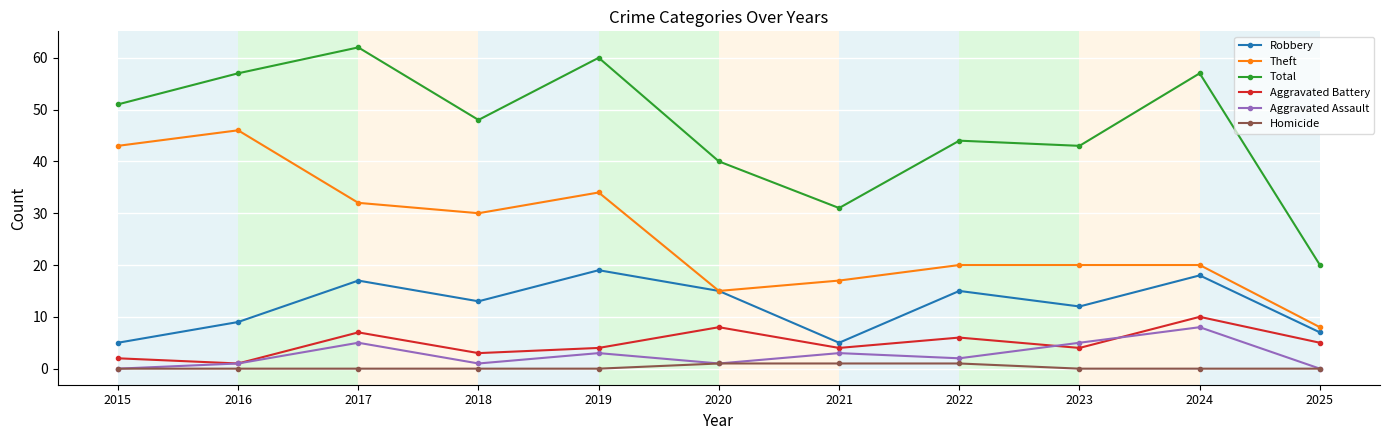

What is the total value across all series at 2025?

40